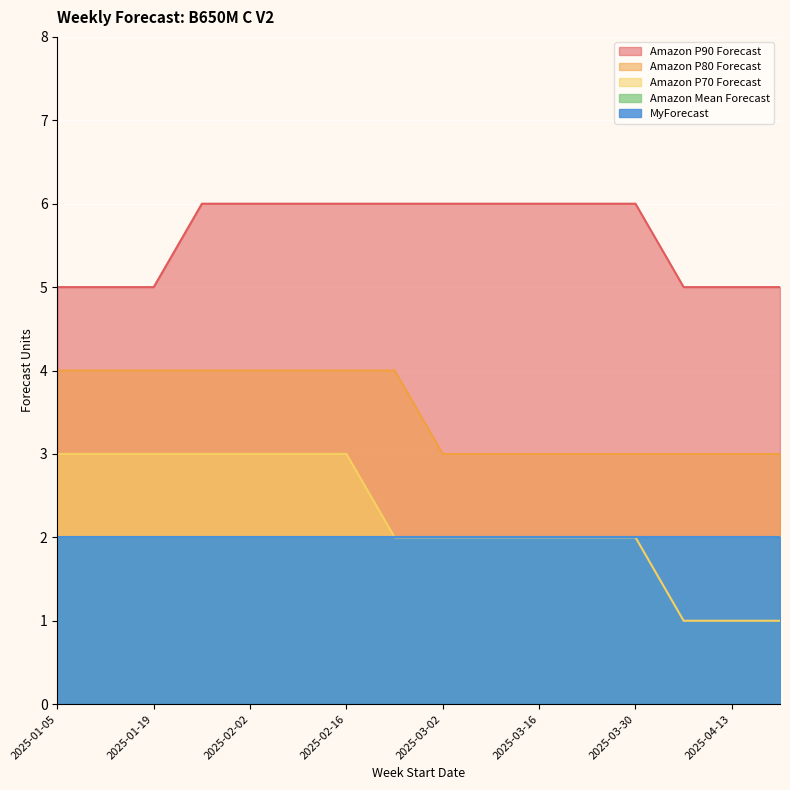

Between 2025-04-20 and 2025-01-26, which is larger?

2025-01-26